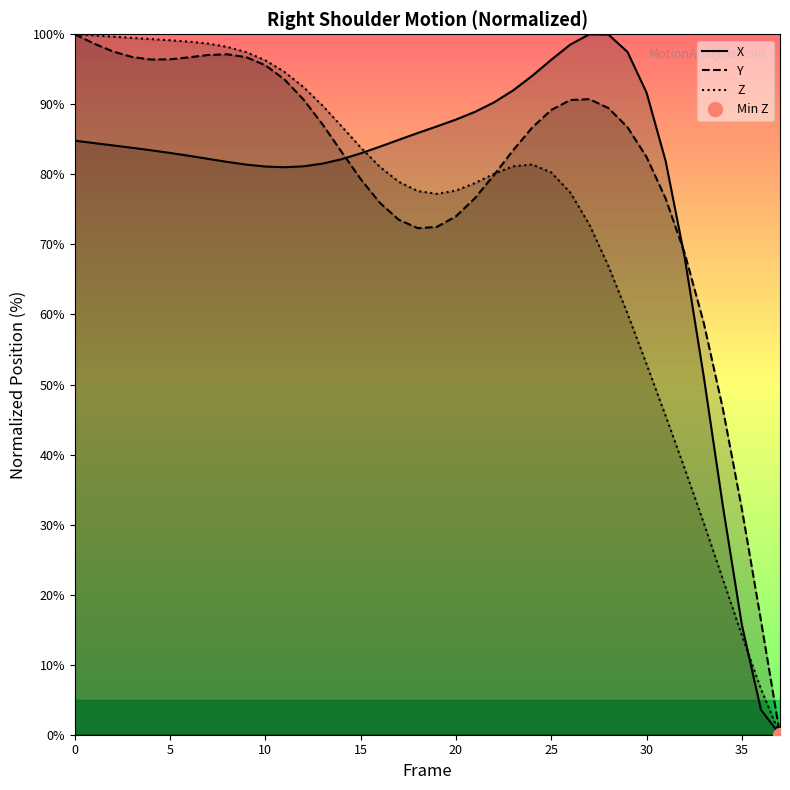

The value of Y at 10 is 95.6. True or false?

True